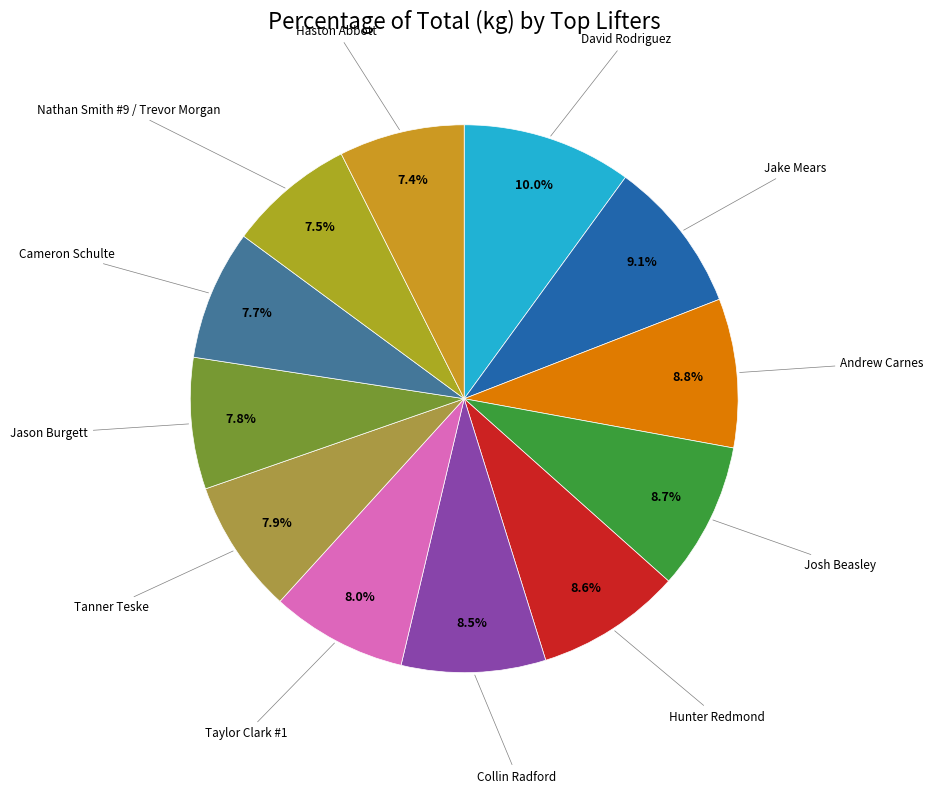

Count the number of slices in the pie.

12